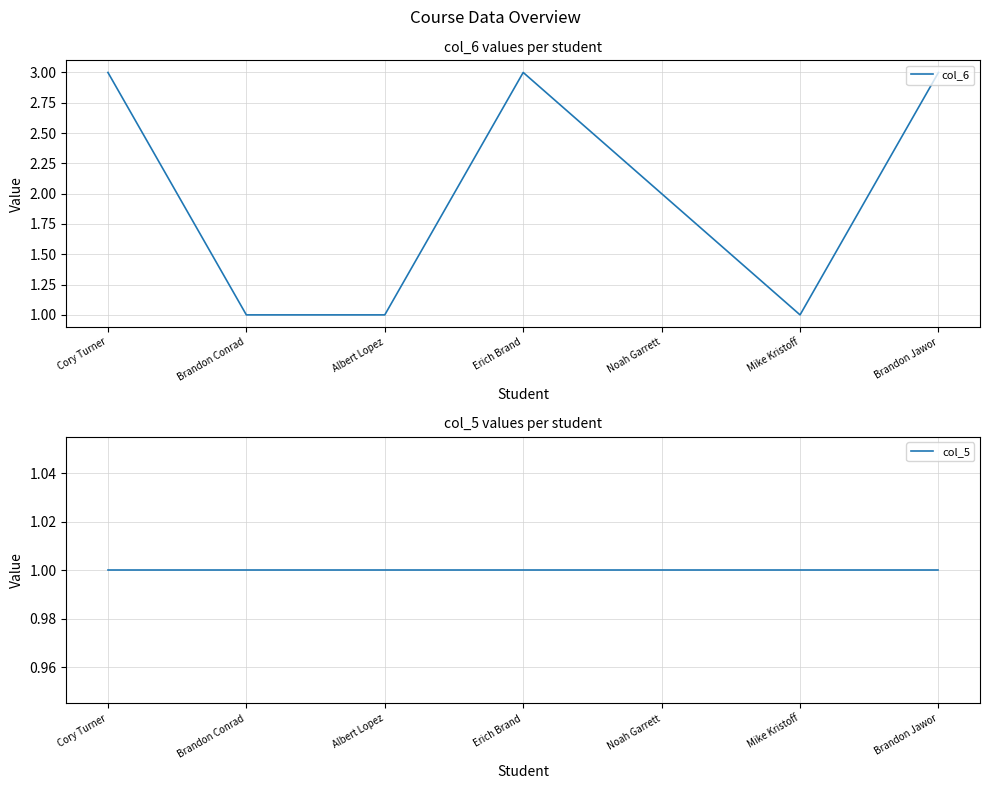

List the series in order of their overall mean, lowest first.

col_5, col_6